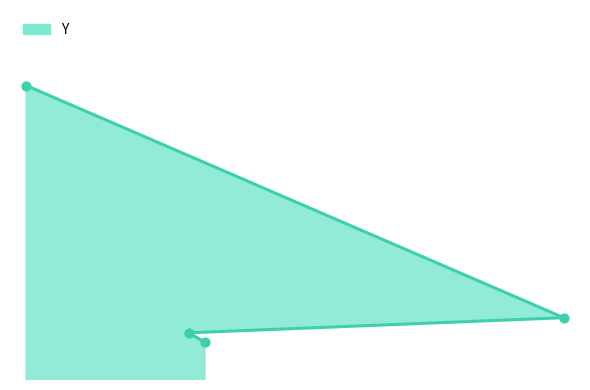

What is the change in value from 242 to 473?

+8